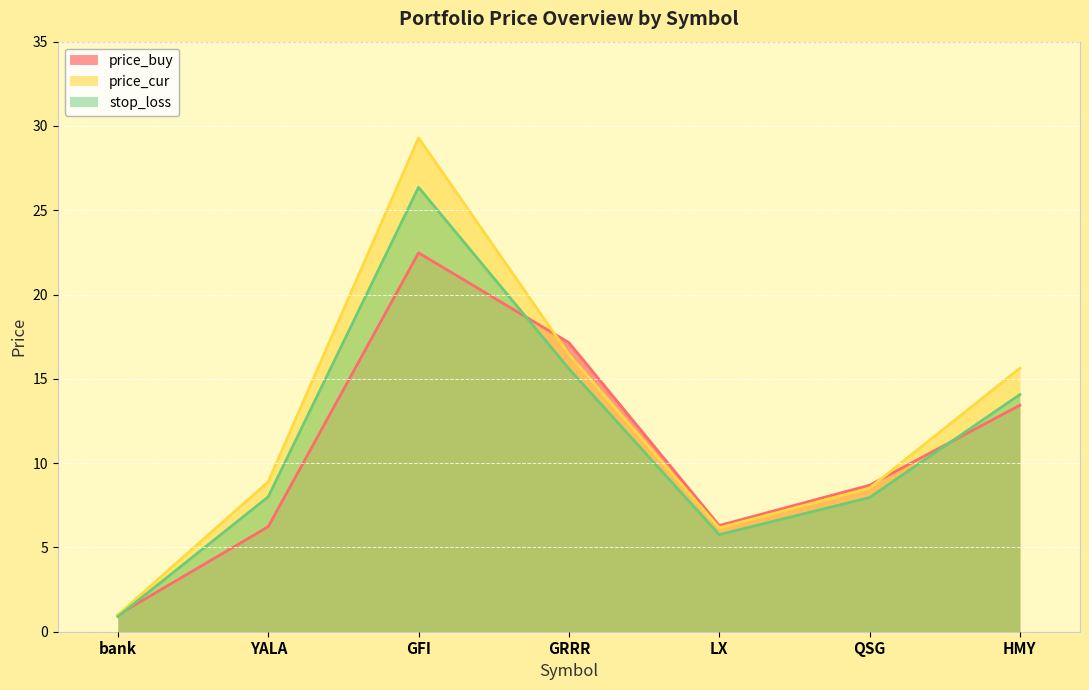

True or false: stop_loss and price_cur cross at least once.

False